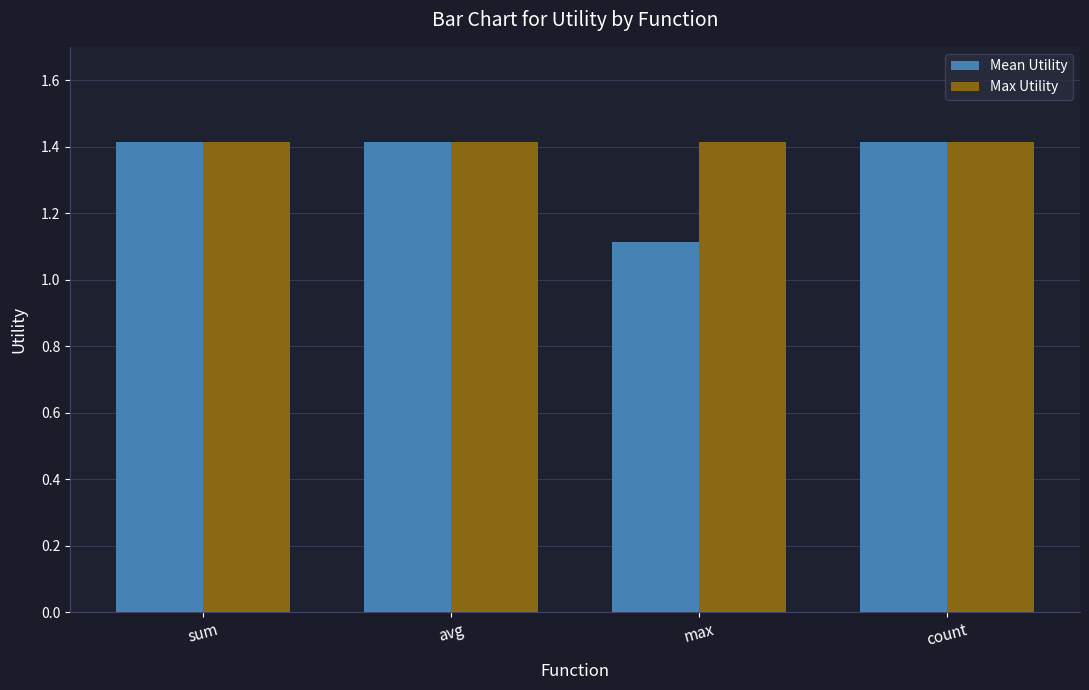

List the series in order of their overall mean, highest first.

Max Utility, Mean Utility